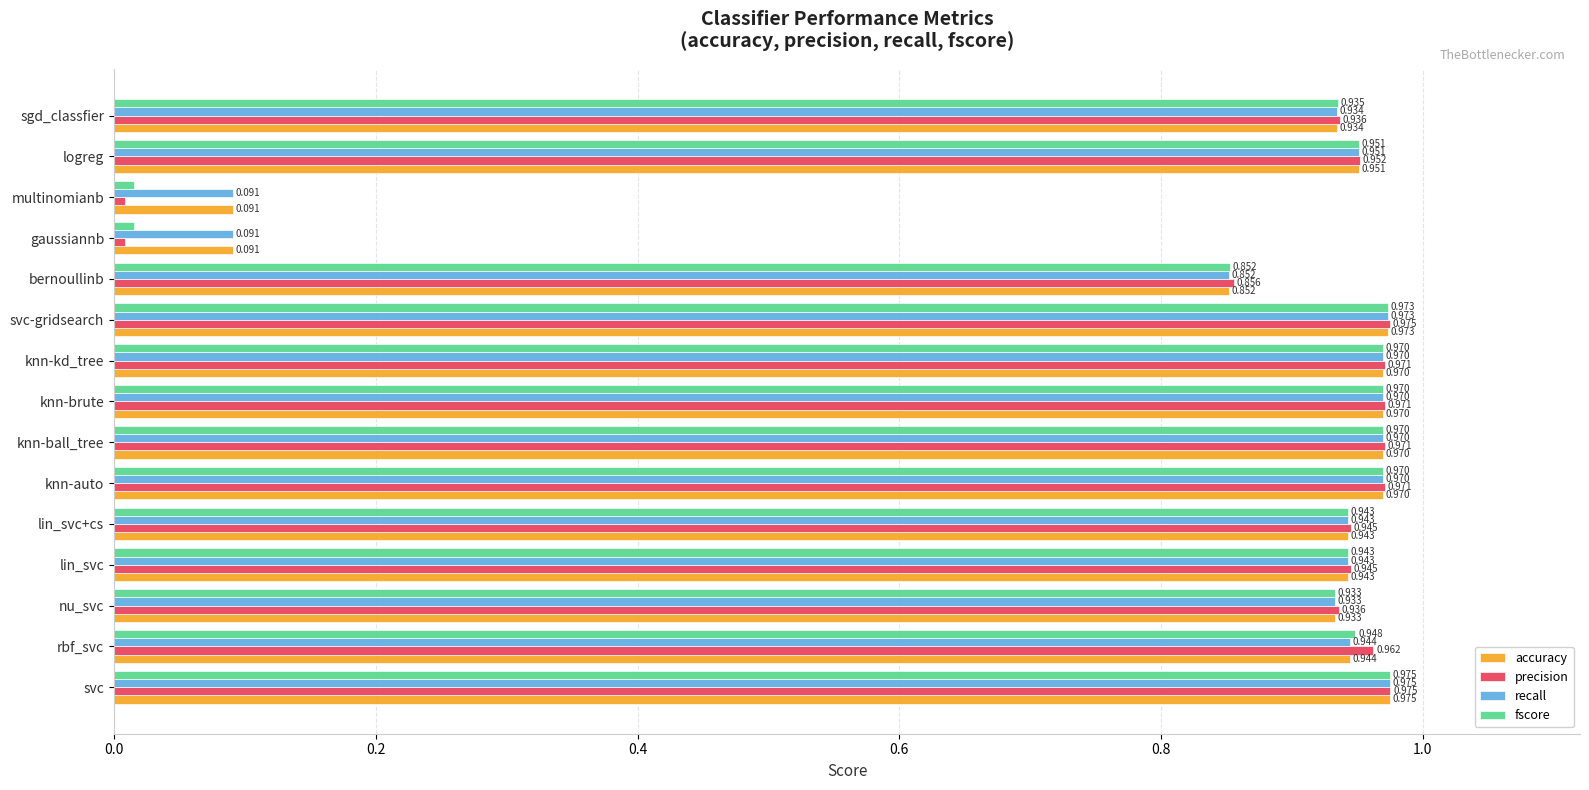

Is the value of accuracy at svc-gridsearch greater than the value of recall at knn-brute?

Yes